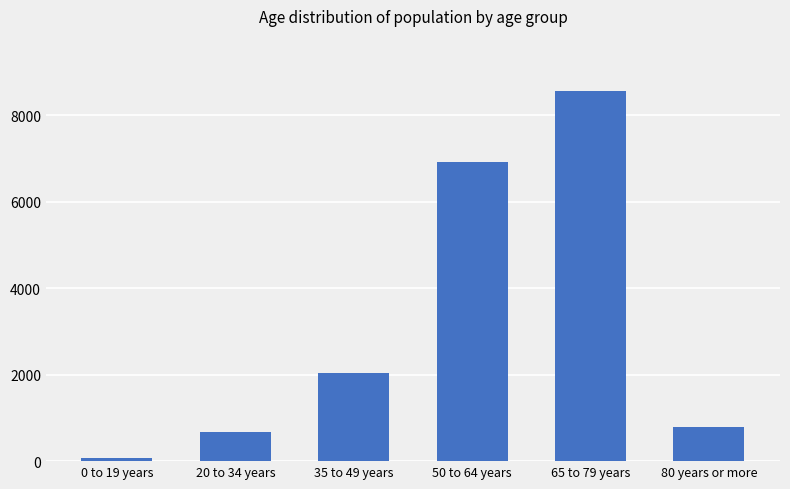

Where is the data nearest to the value 4313?

35 to 49 years